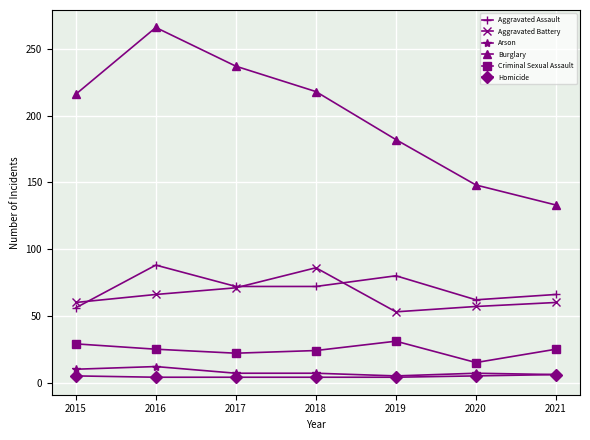

Which series has the largest range (max minus min)?

Burglary